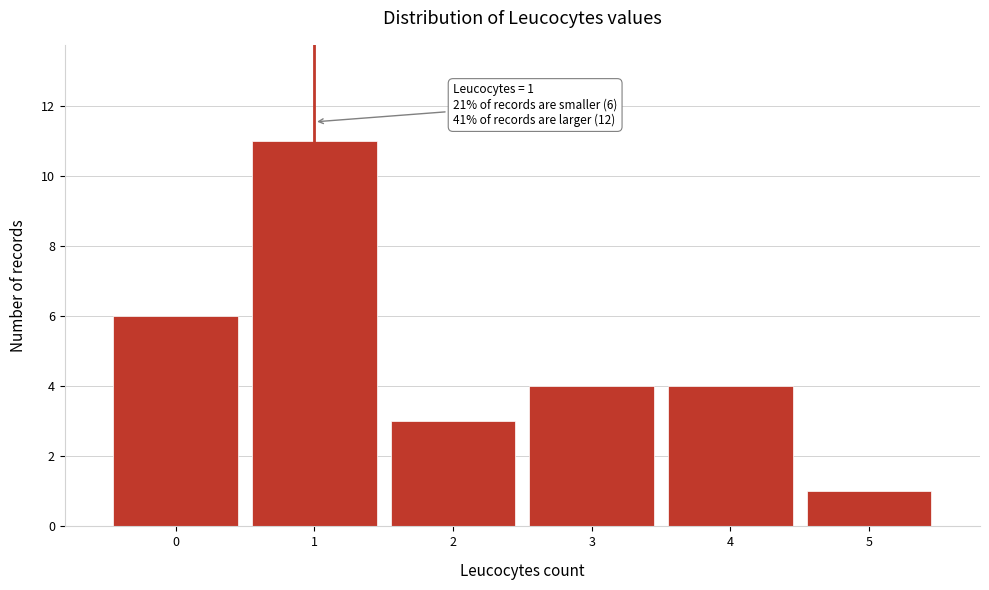

Which range on the x-axis has the tallest bar?

0.5 to 1.5